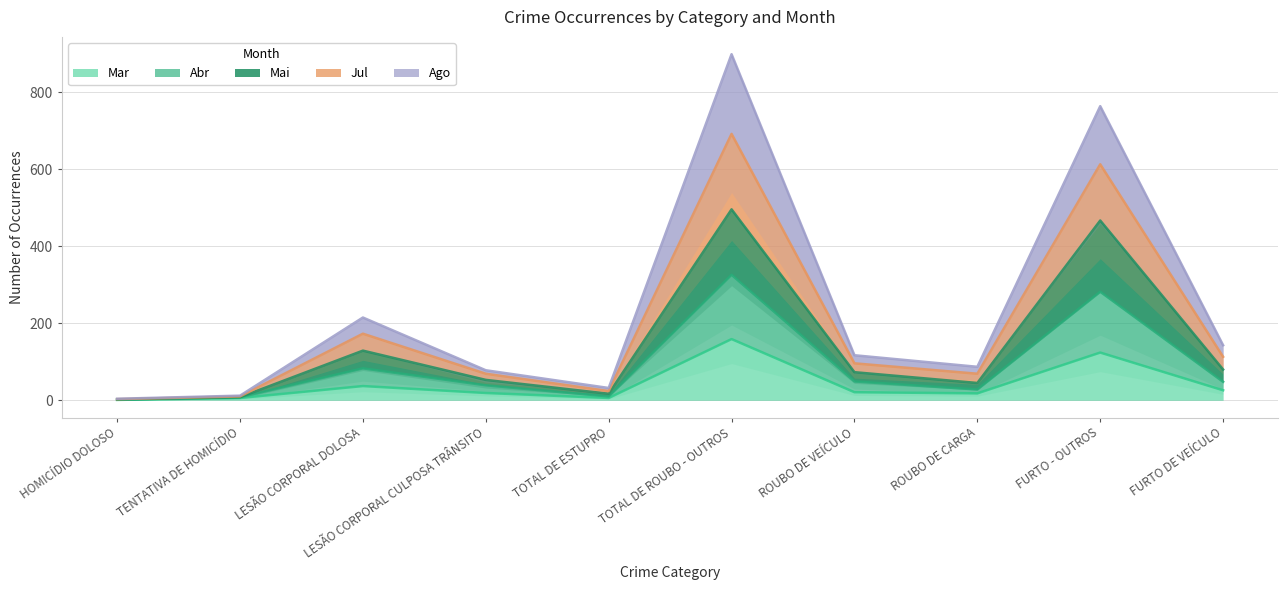

What is the minimum value shown in the chart?

1